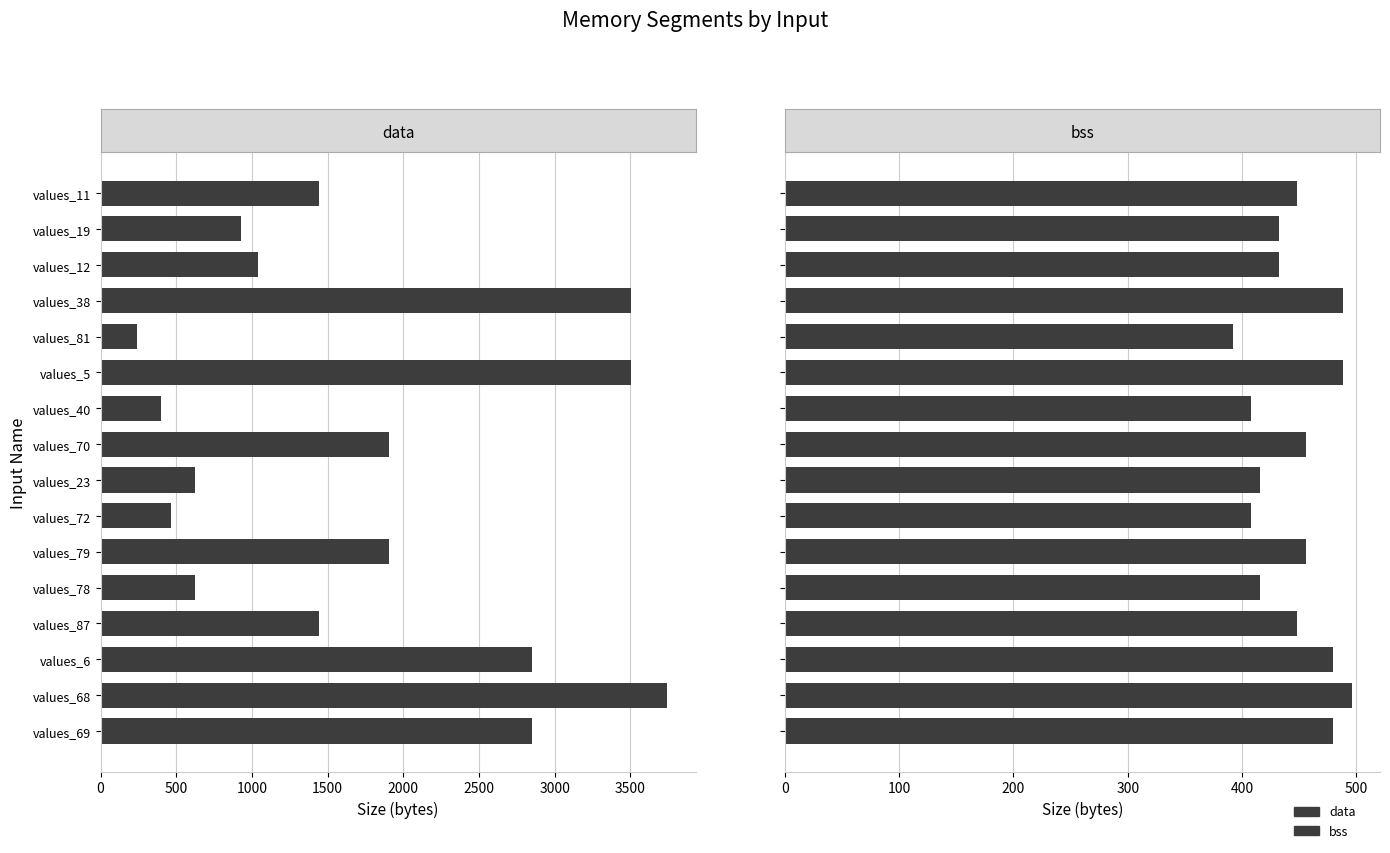

How many distinct data groups are displayed?

2